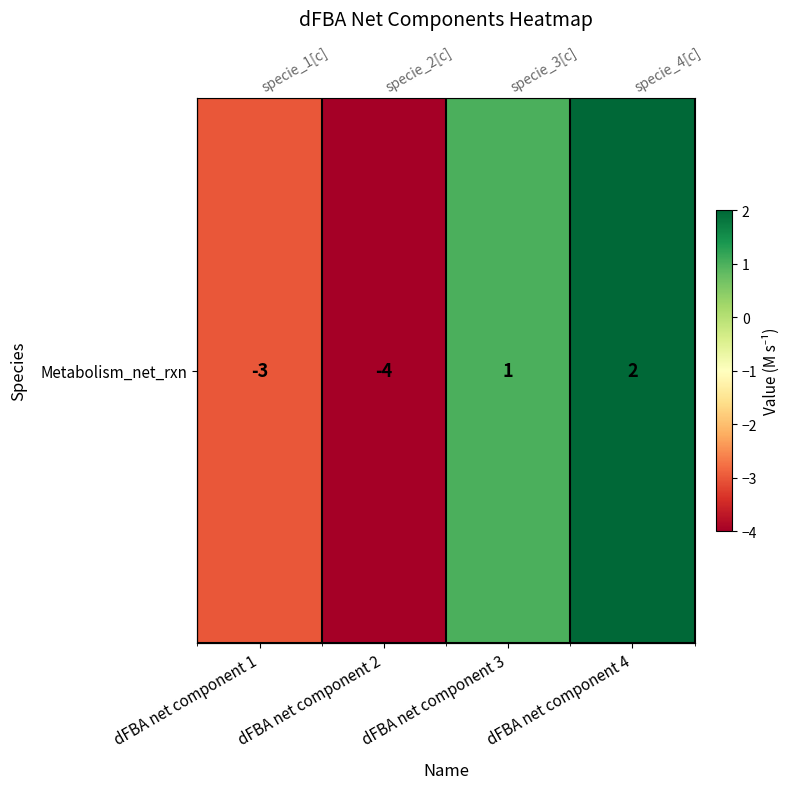

At which label is the value closest to -1?

dFBA net component 1